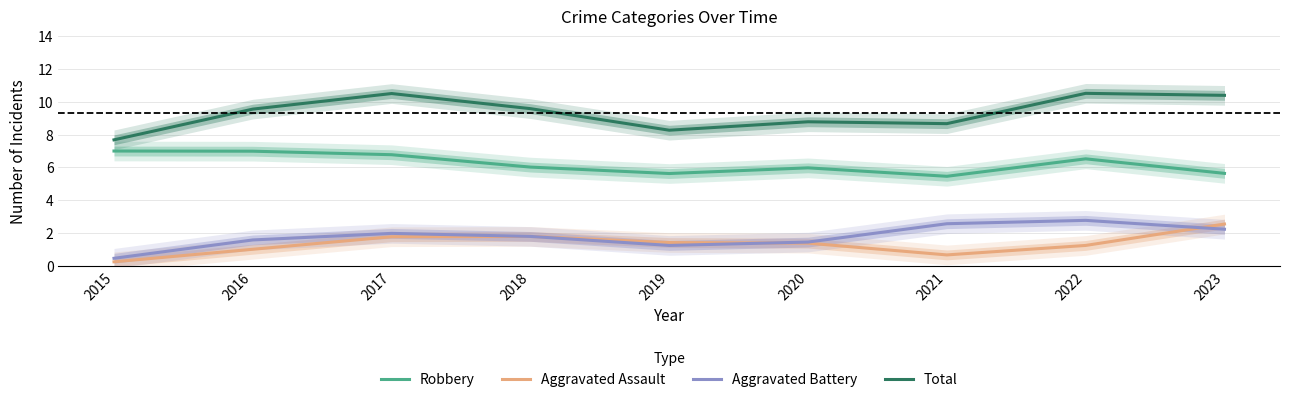

True or false: Robbery and Aggravated Battery intersect in this chart.

False